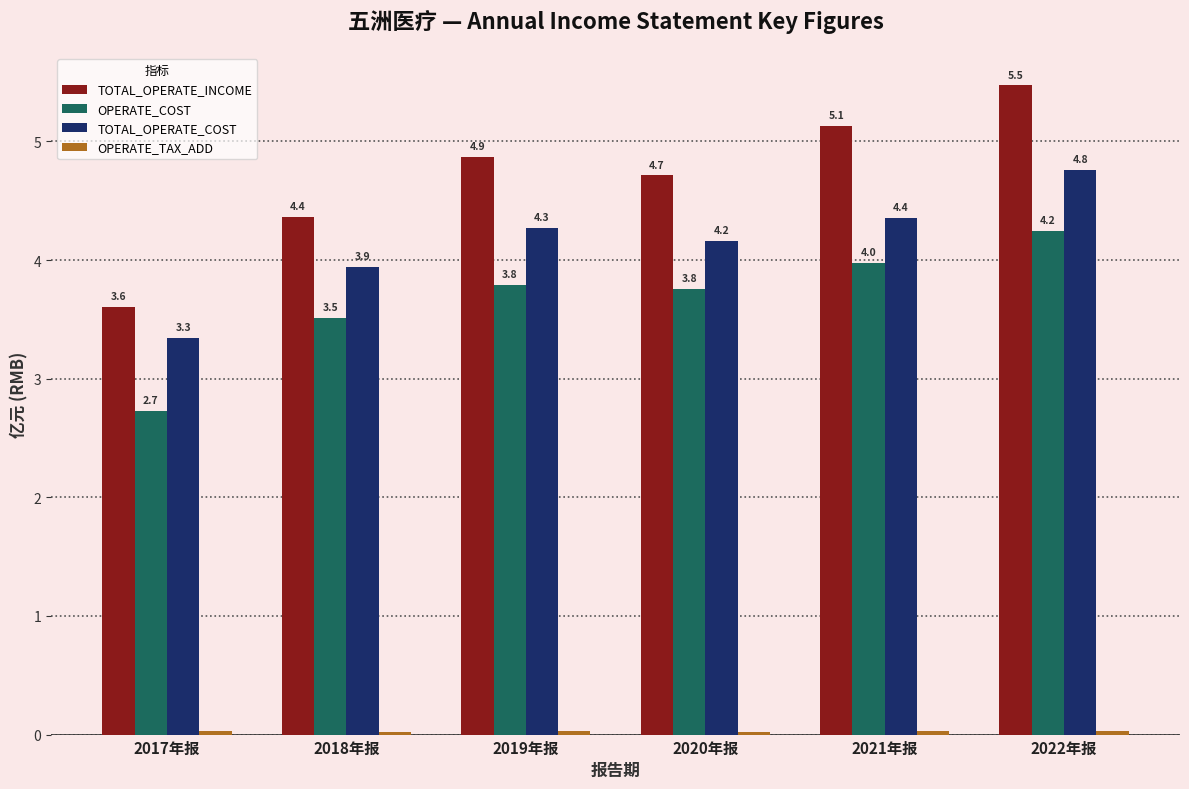

What position from the left is 2017年报?

1